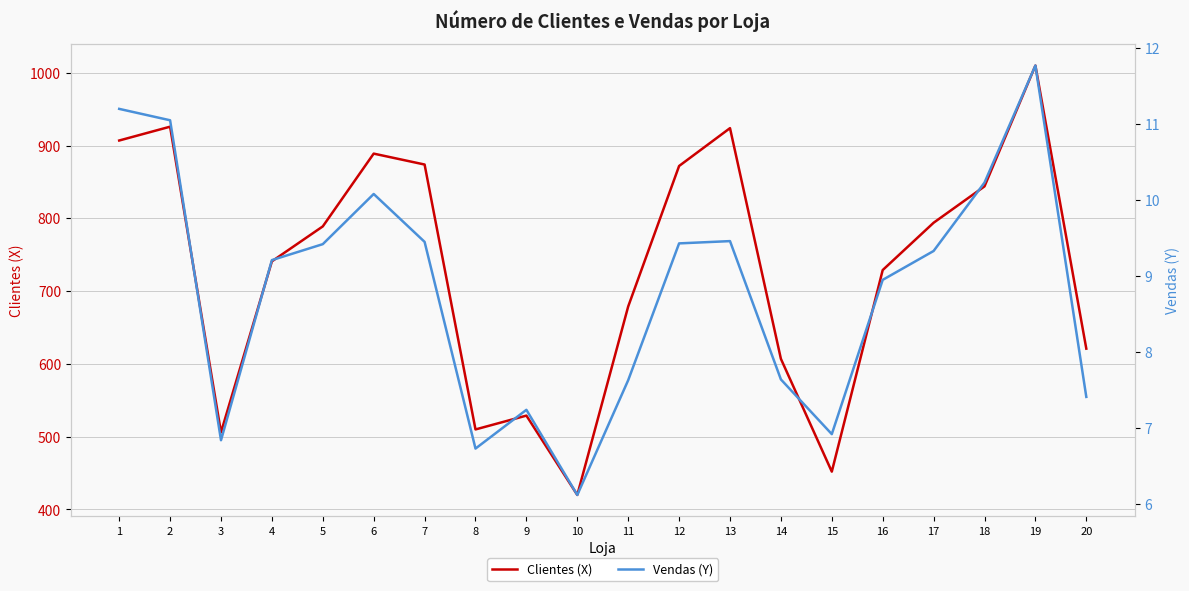

What is the total value across all series at 8?

516.7